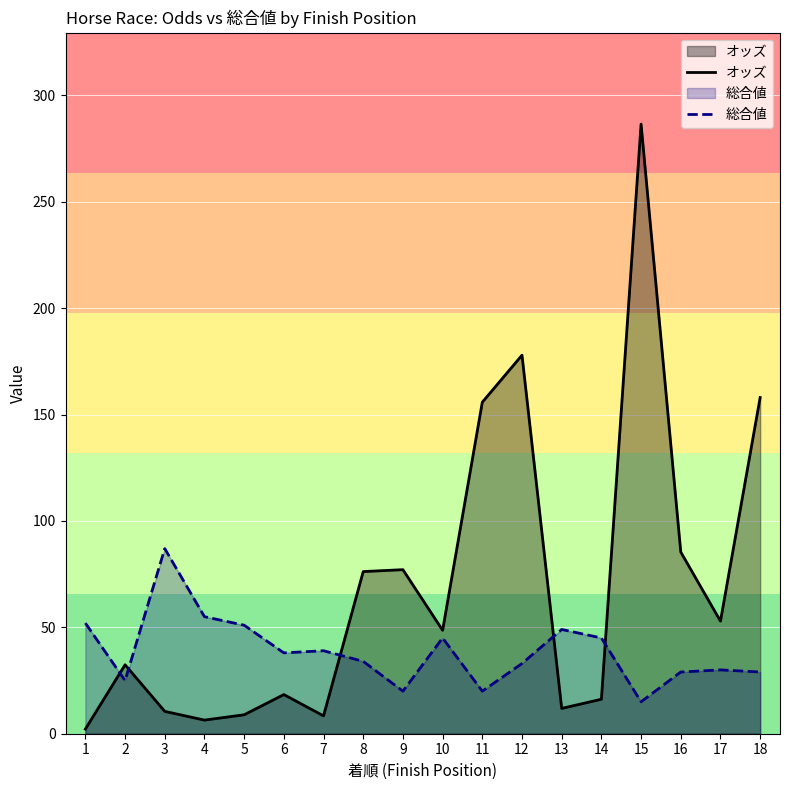

Which series ends up on top after the final intersection of 総合値 and オッズ?

オッズ